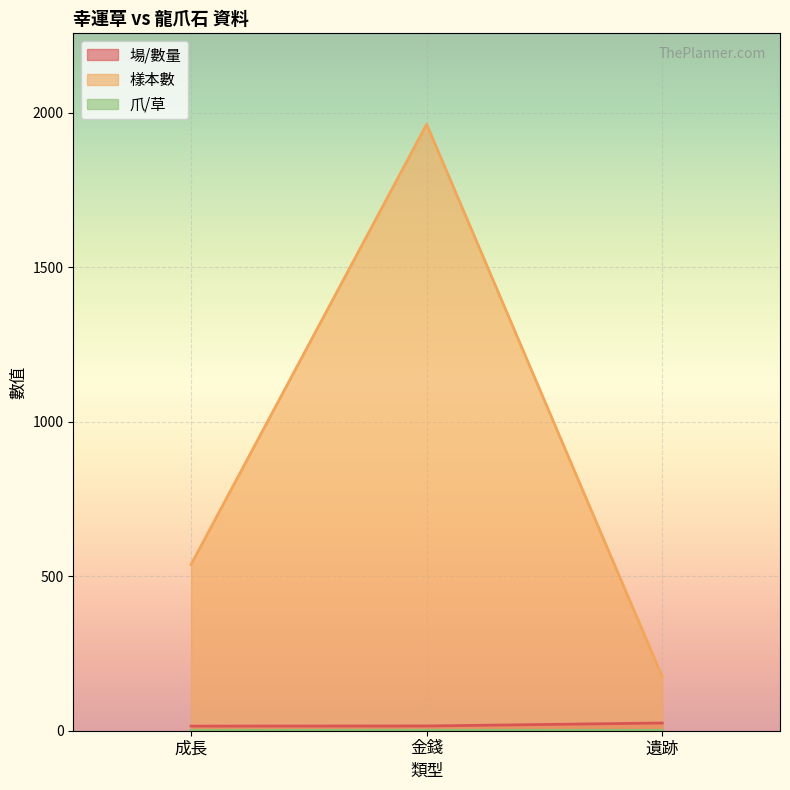

Count the number of data series in this chart.

3